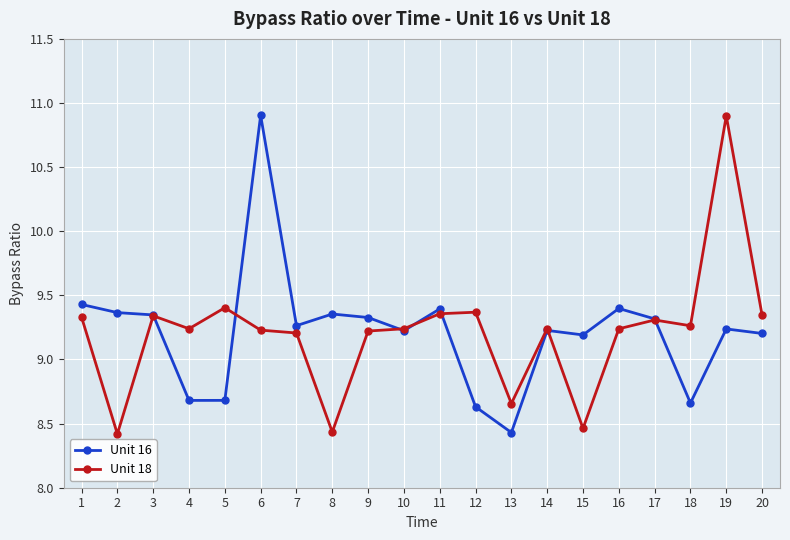

True or false: Unit 18 has a value of 6.3 at 1.

False